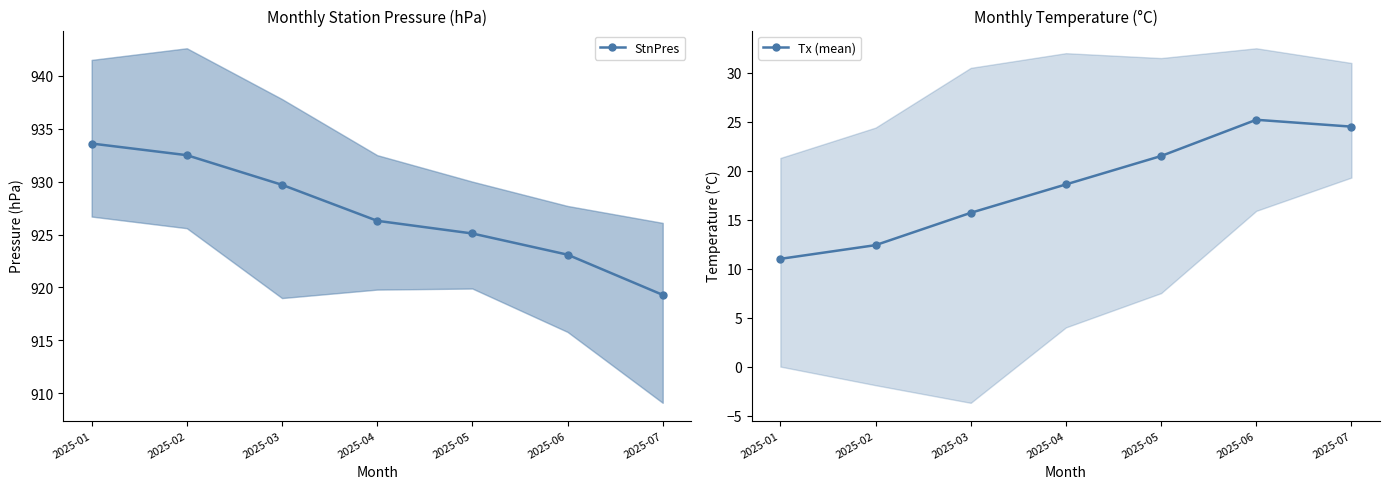

At which label does Tx (mean) first exceed 18?

2025-04